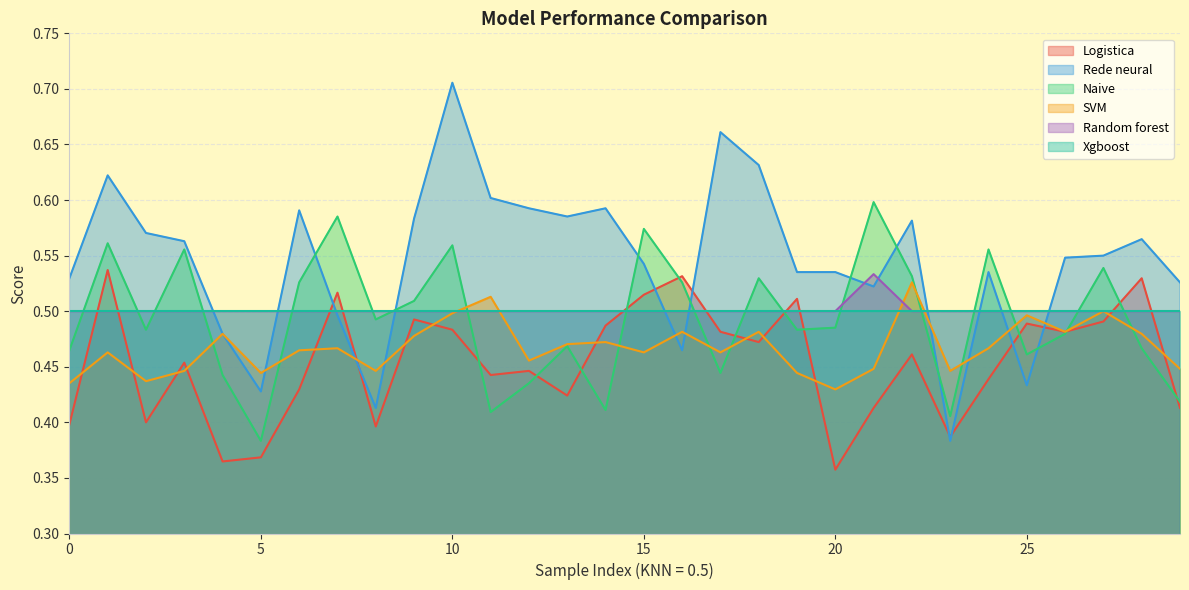

Is it true that Naive equals 0.2 at 0.5?

False